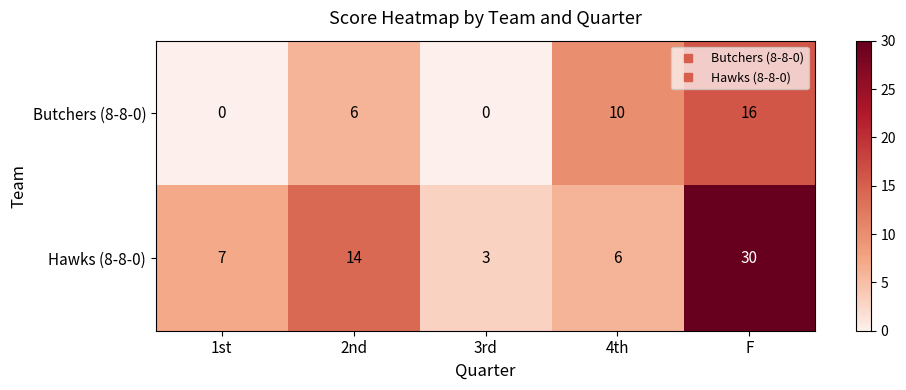

The value of Hawks (8-8-0) at 4th is 2. True or false?

False